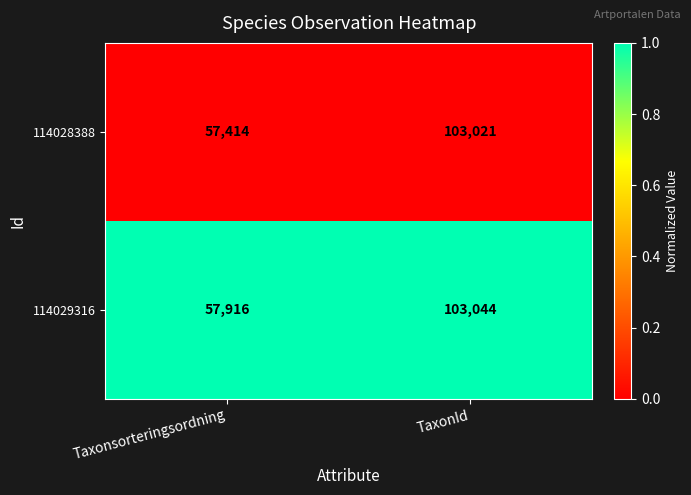

Is it true that 114028388 equals 97484 at Taxonsorteringsordning?

False